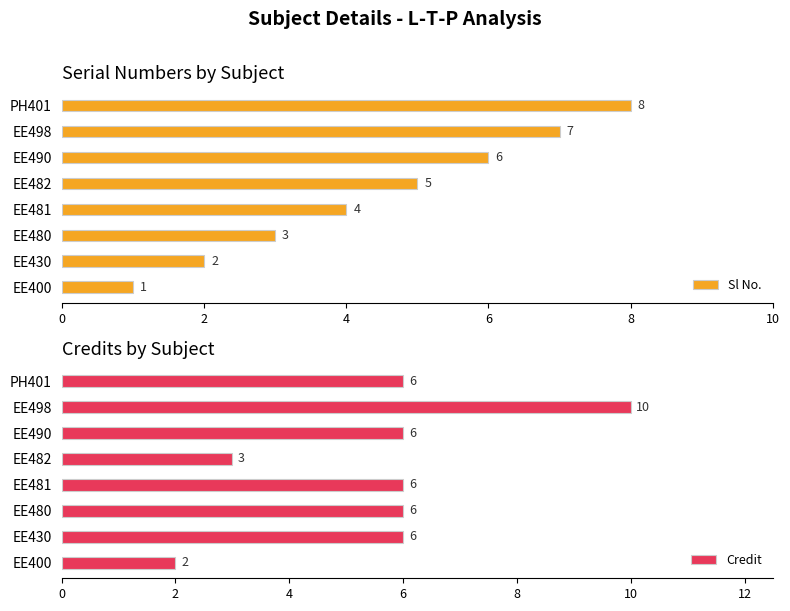

What is the difference between the second highest and minimum values in the Sl No. series?

6